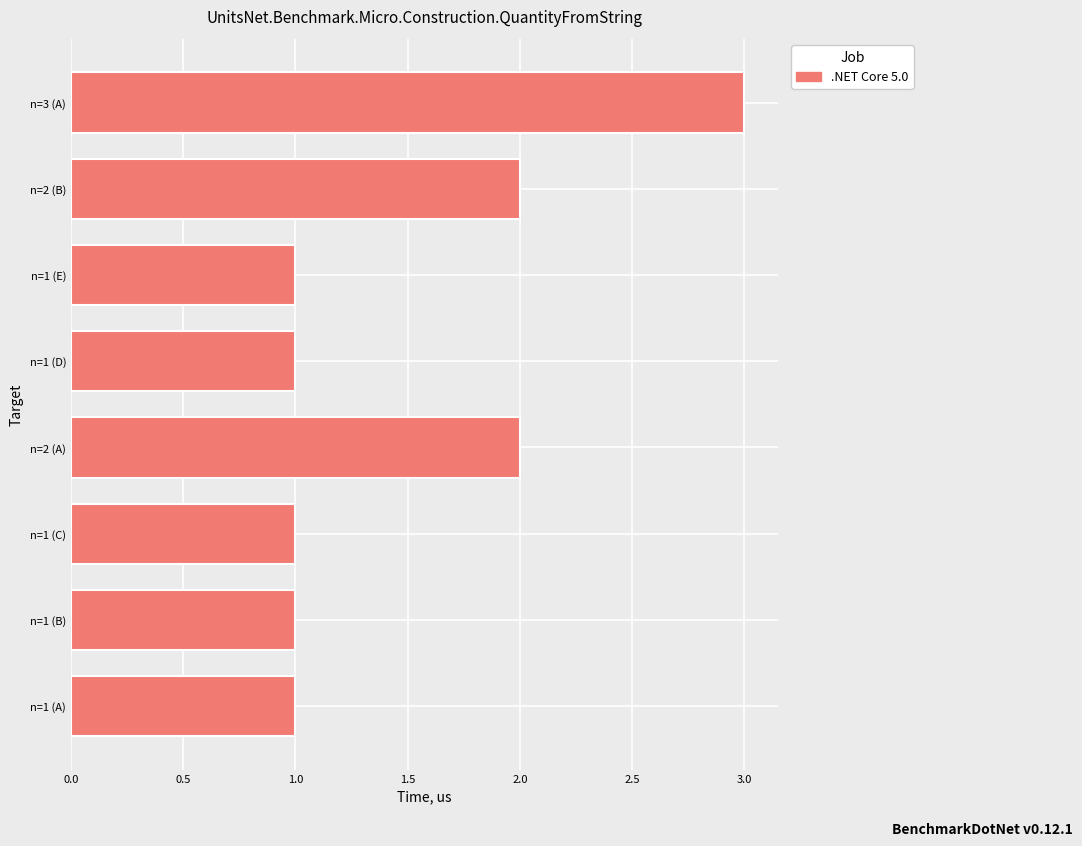

Which has a higher value, n=1 (D) or n=3 (A)?

n=3 (A)